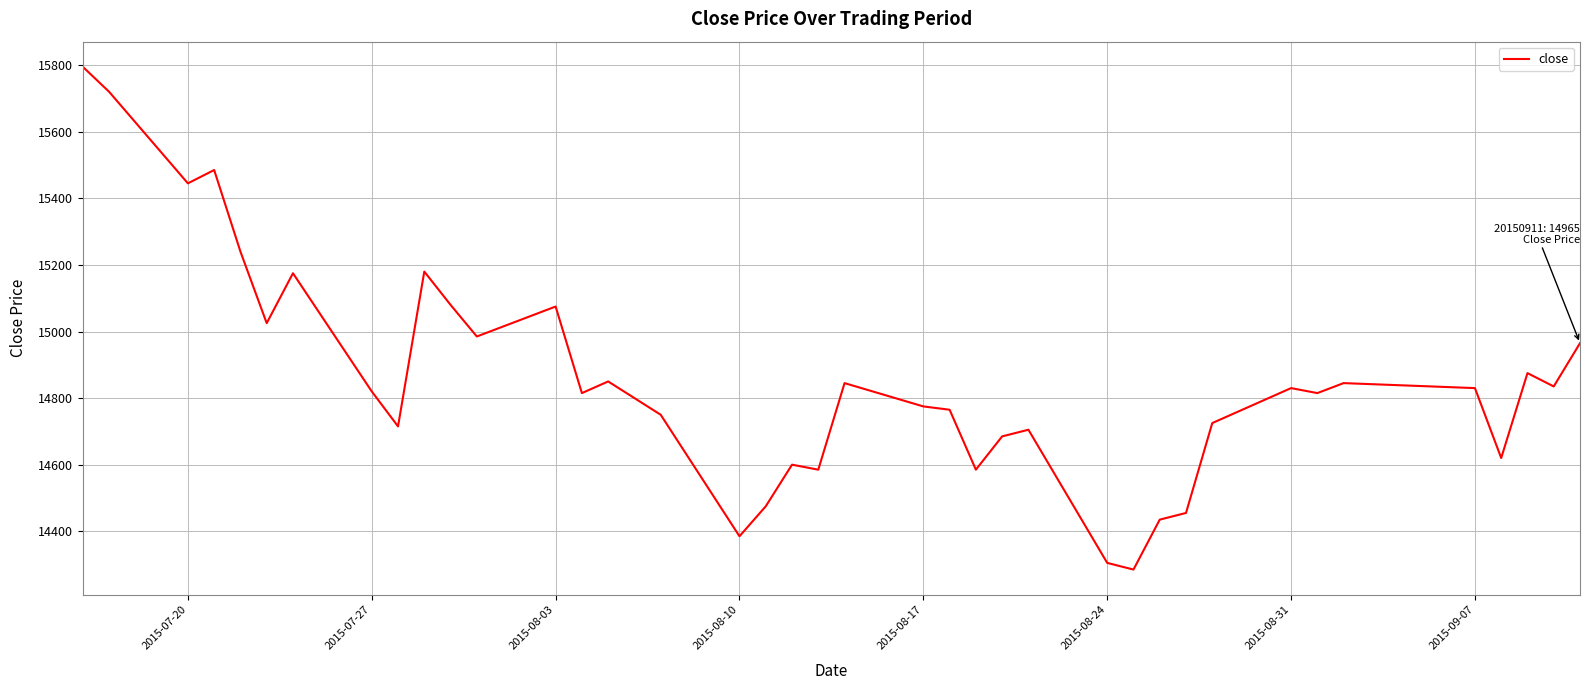

What is the difference between the maximum and minimum values?

1510